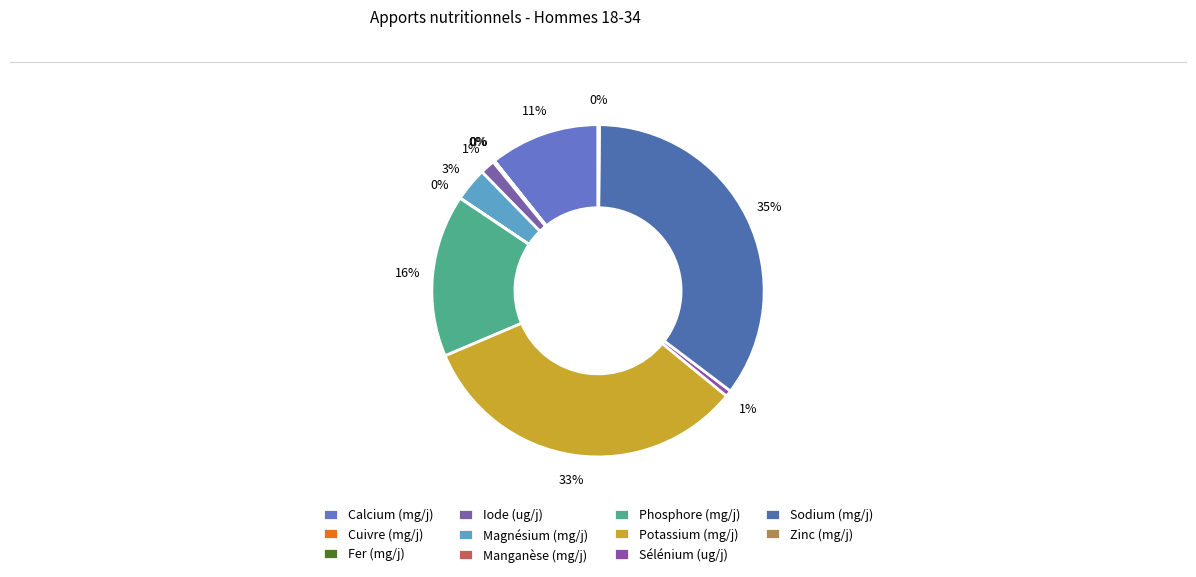

Is there a majority slice in this chart?

No